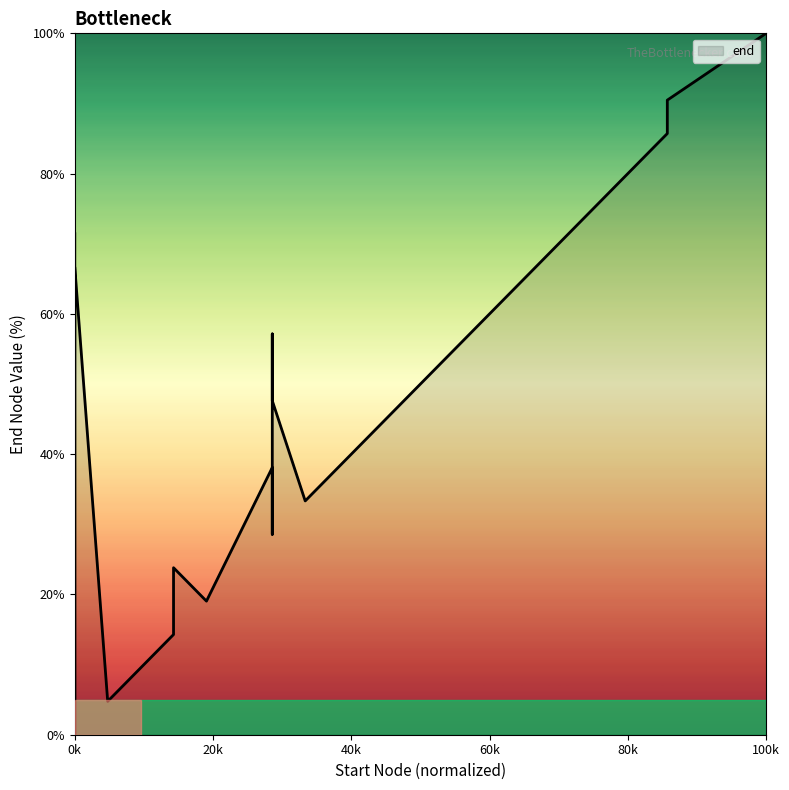

Count the number of data series in this chart.

1